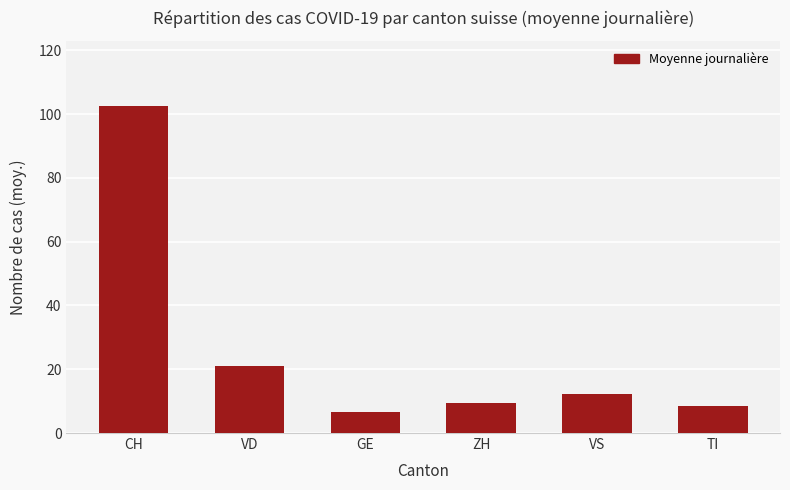

Which category has the highest value across all series?

CH